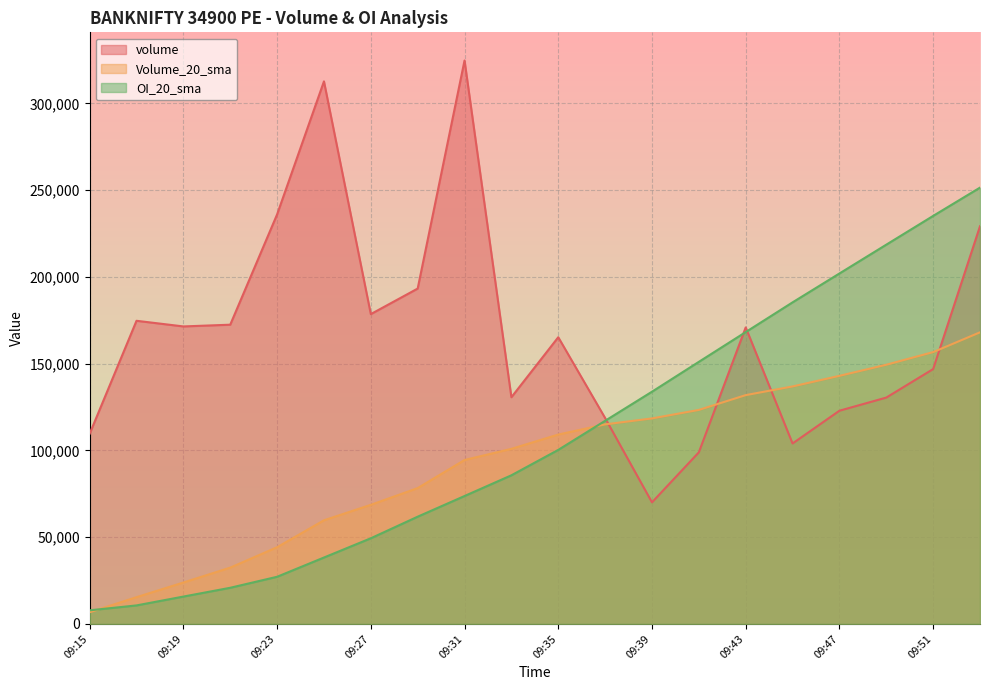

How many values in the OI_20_sma series exceed 100303?

10